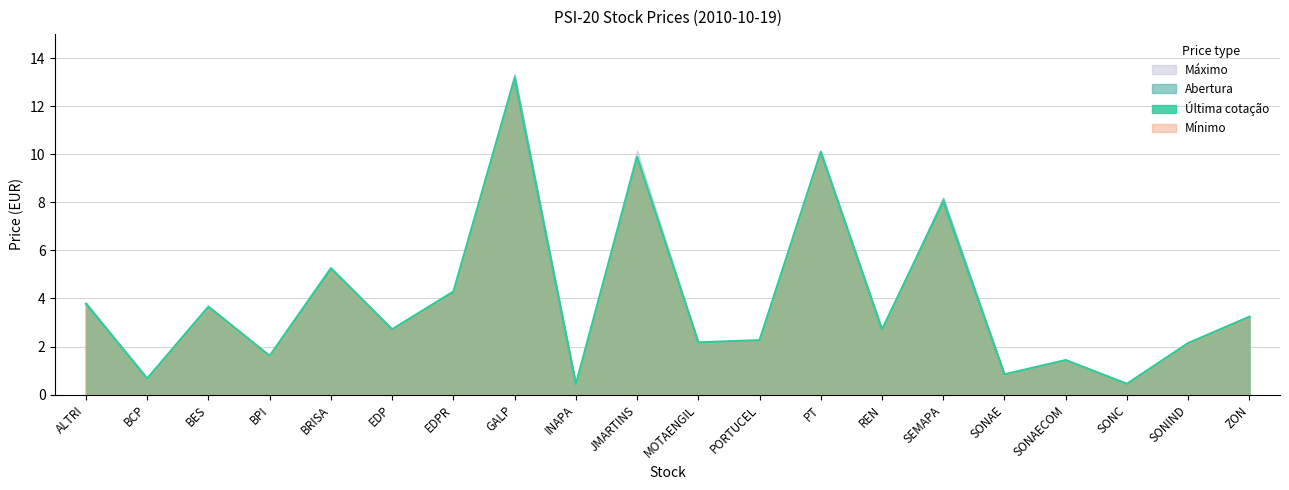

What is the sum of the Mínimo values at SONIND and PT?

12.1